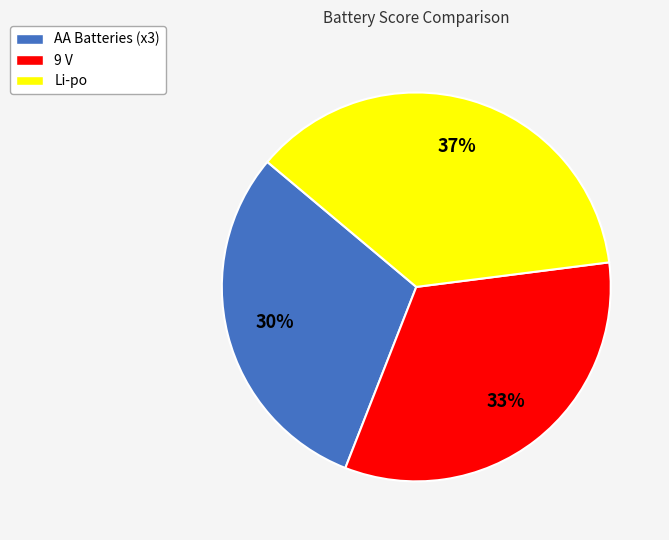

Does AA Batteries (x3) represent more than half of the total?

No